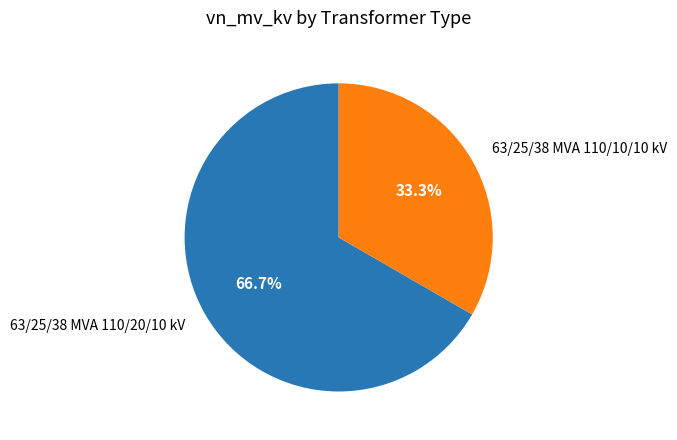

The 63/25/38 MVA 110/20/10 kV slice represents 67% of the pie. True or false?

True